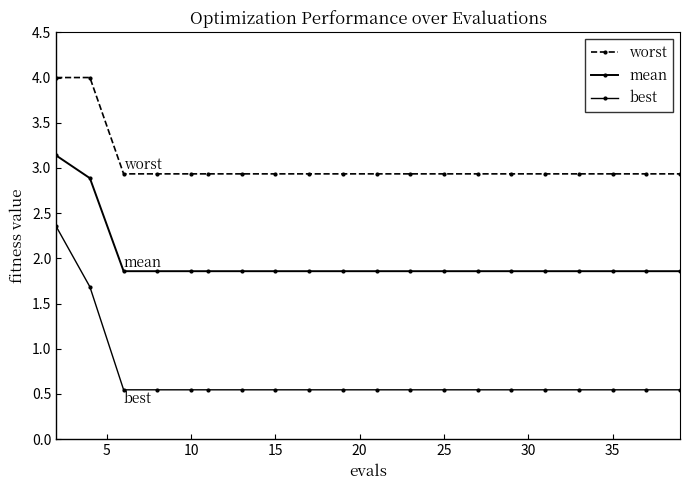

Rank the series by their maximum value, from highest to lowest.

worst, mean, best